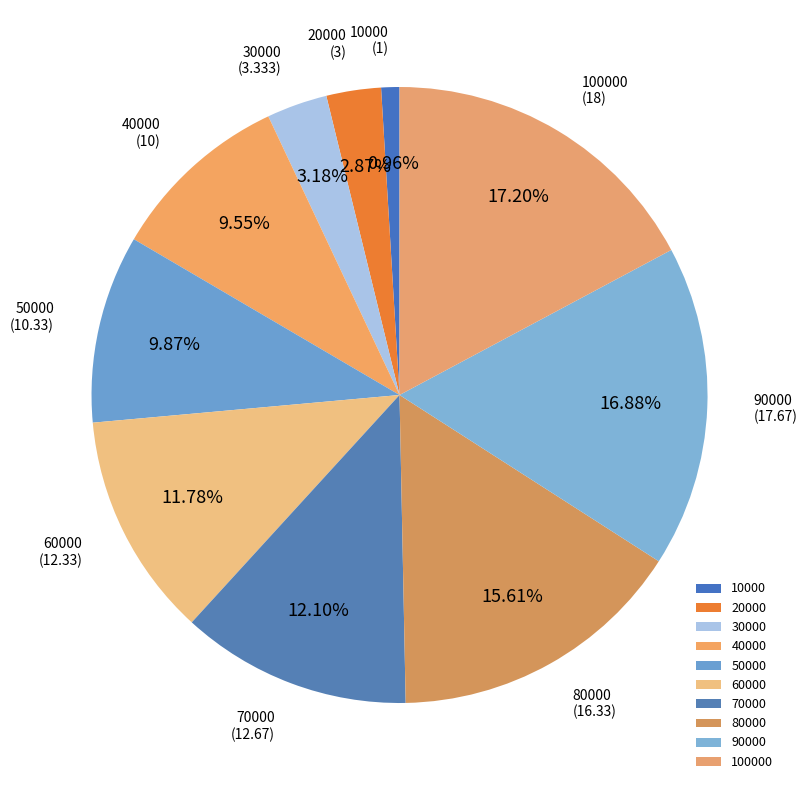

Combined, what portion of the pie is 90000 and 30000?

20.1%